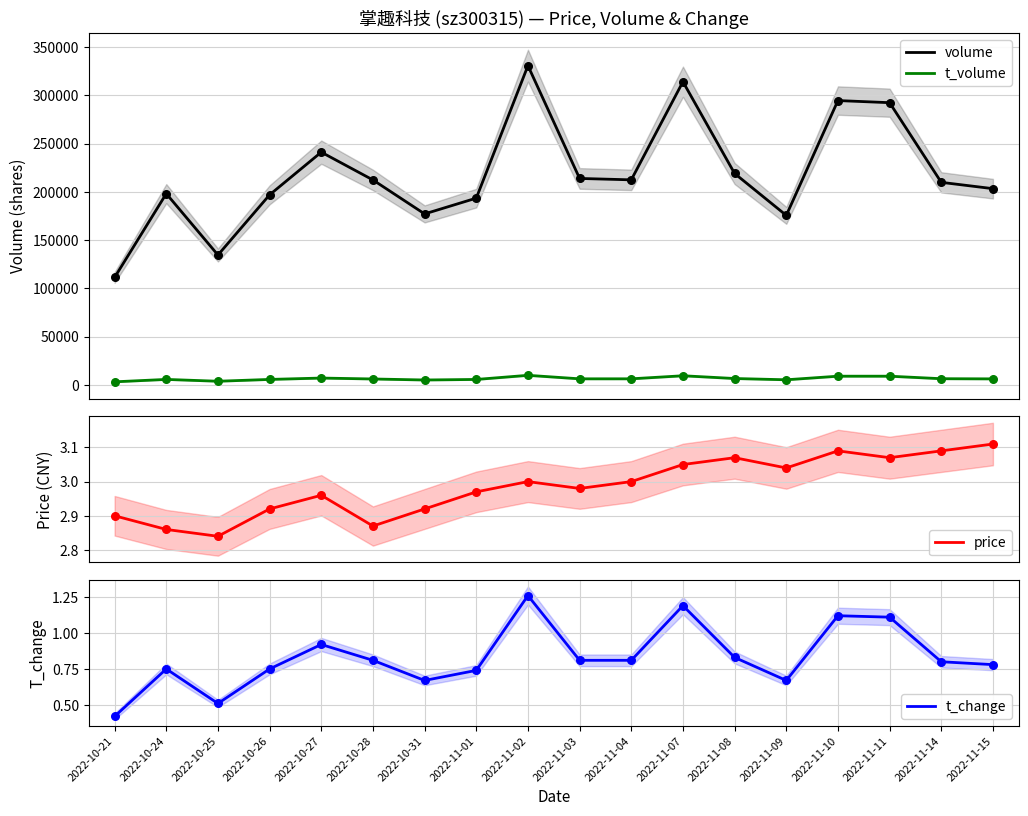

What is the total value across all series at 2022-11-01?

199206.7